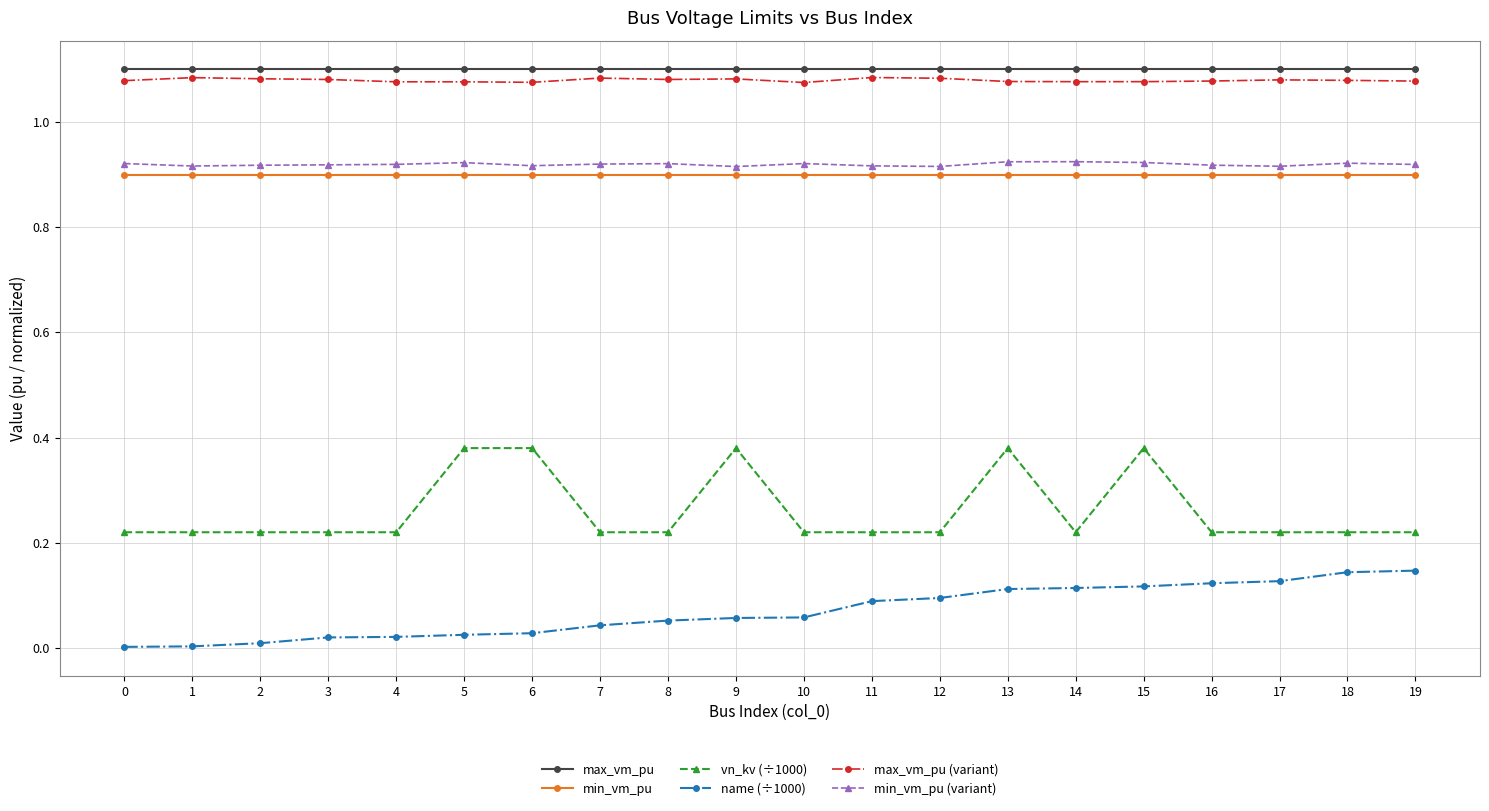

Is the value of min_vm_pu (variant) at 0 greater than the value of name (÷1000) at 19?

Yes